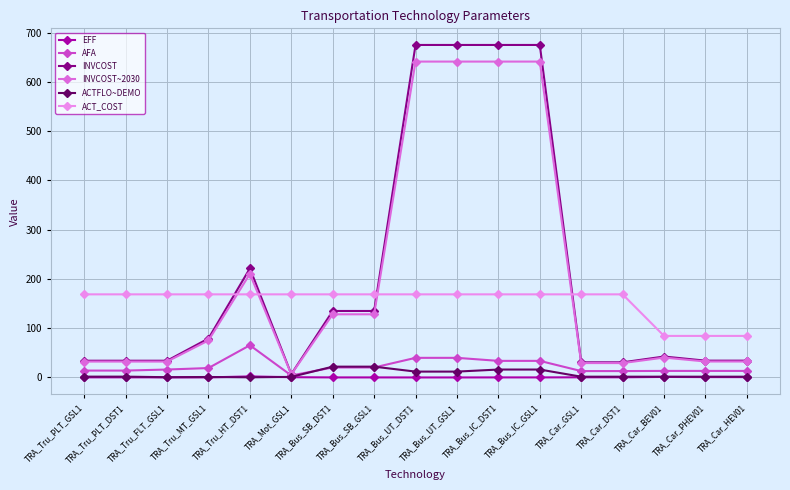

Is the value of INVCOST at TRA_Bus_SB_DST1 greater than the value of ACT_COST at TRA_Tru_PLT_DST1?

No